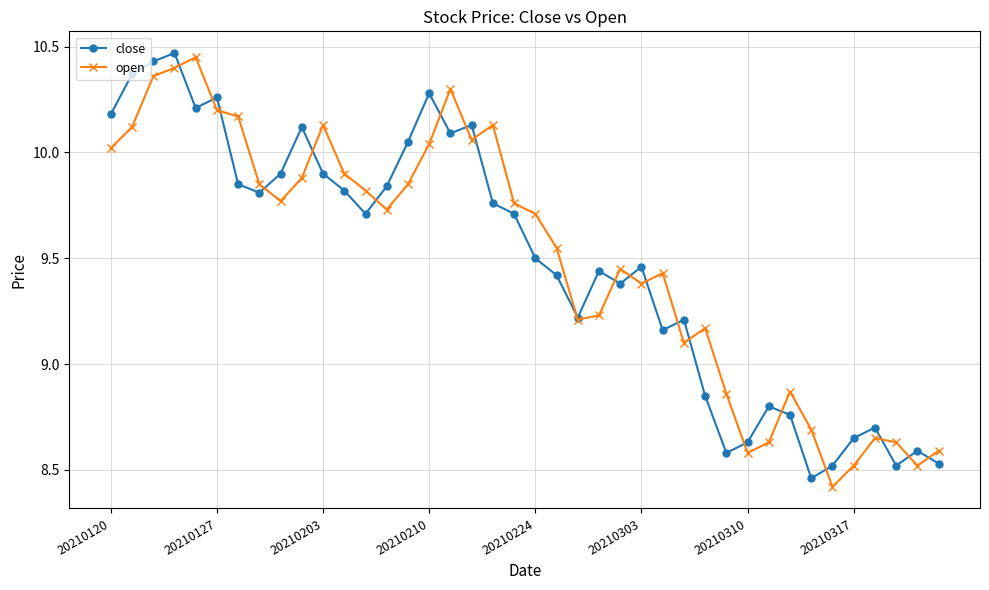

What is the minimum value shown in the chart?

8.4